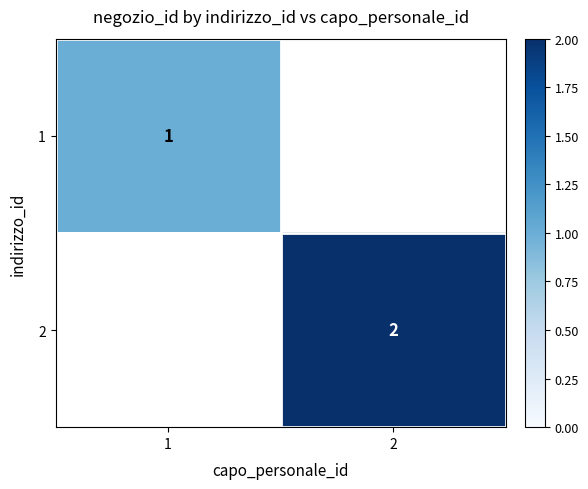

At which category does the chart reach its minimum across all series?

1